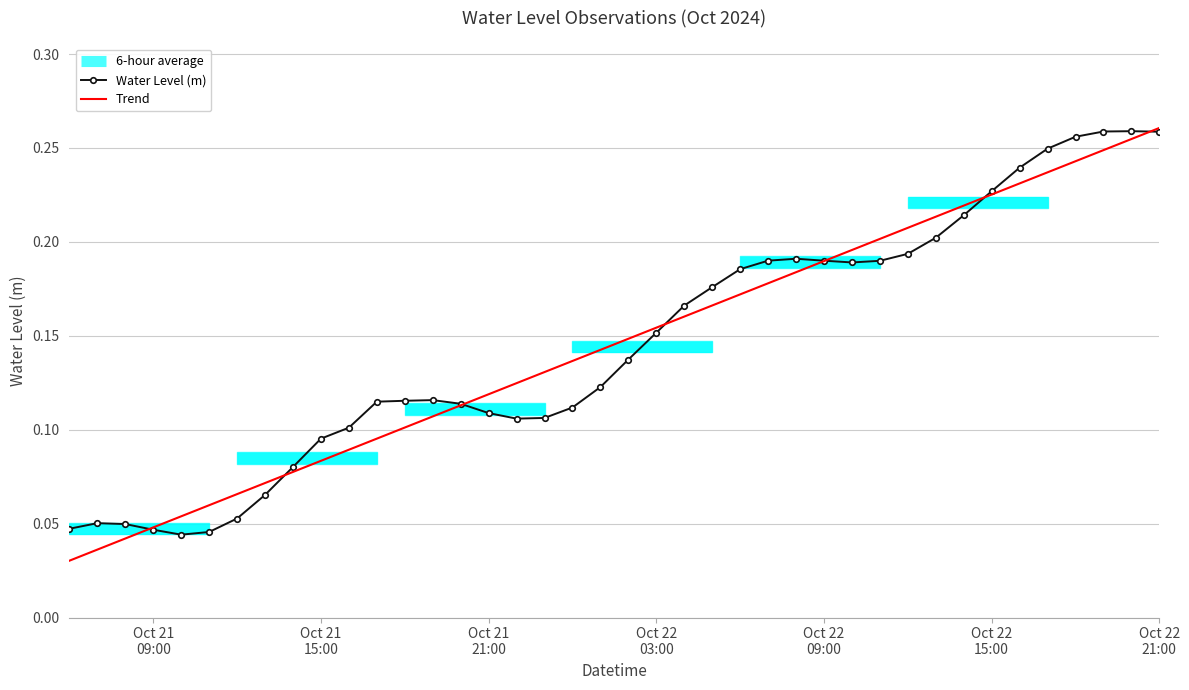

Which label corresponds to the smallest value in the chart?

Oct 21
09:00